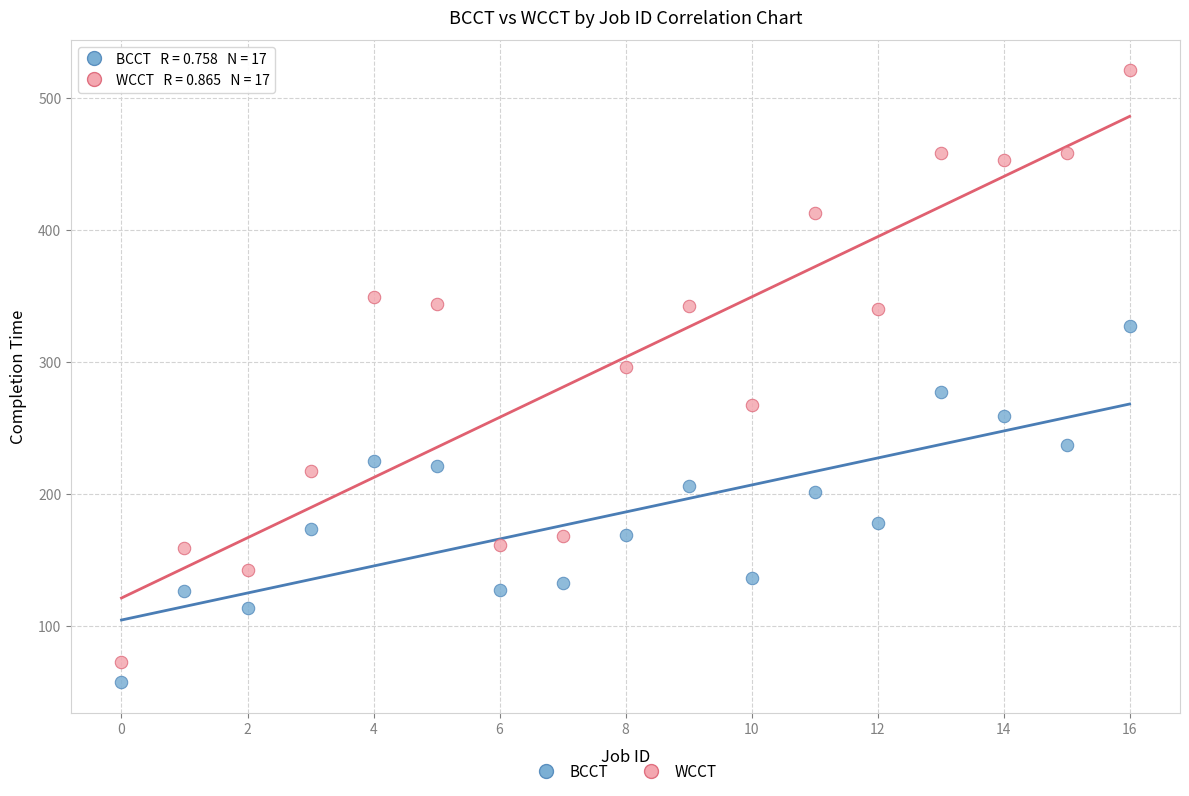

Which series has the largest Y range (max minus min)?

WCCT